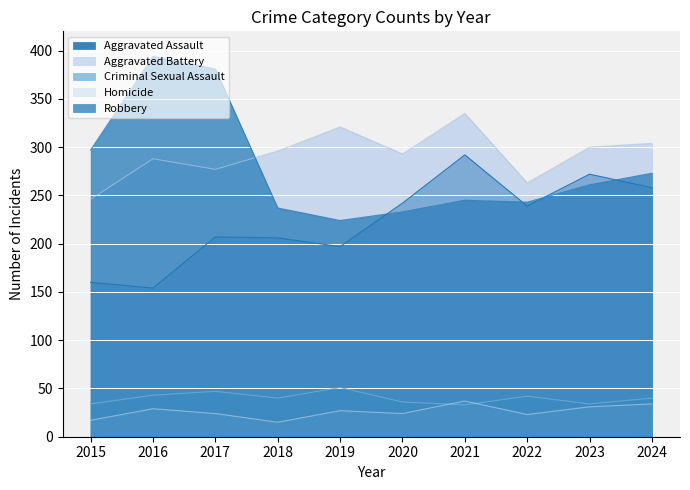

What is the value of the Criminal Sexual Assault point at the 7th from the left?

33